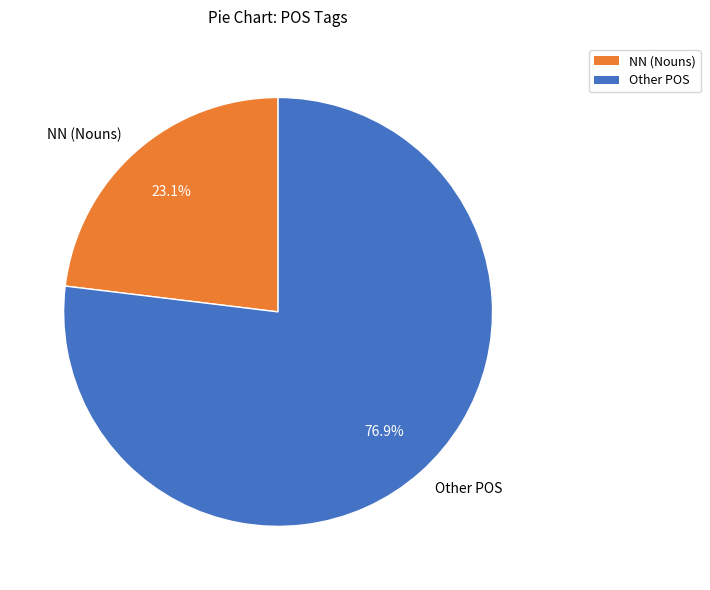

Count the number of slices in the pie.

2